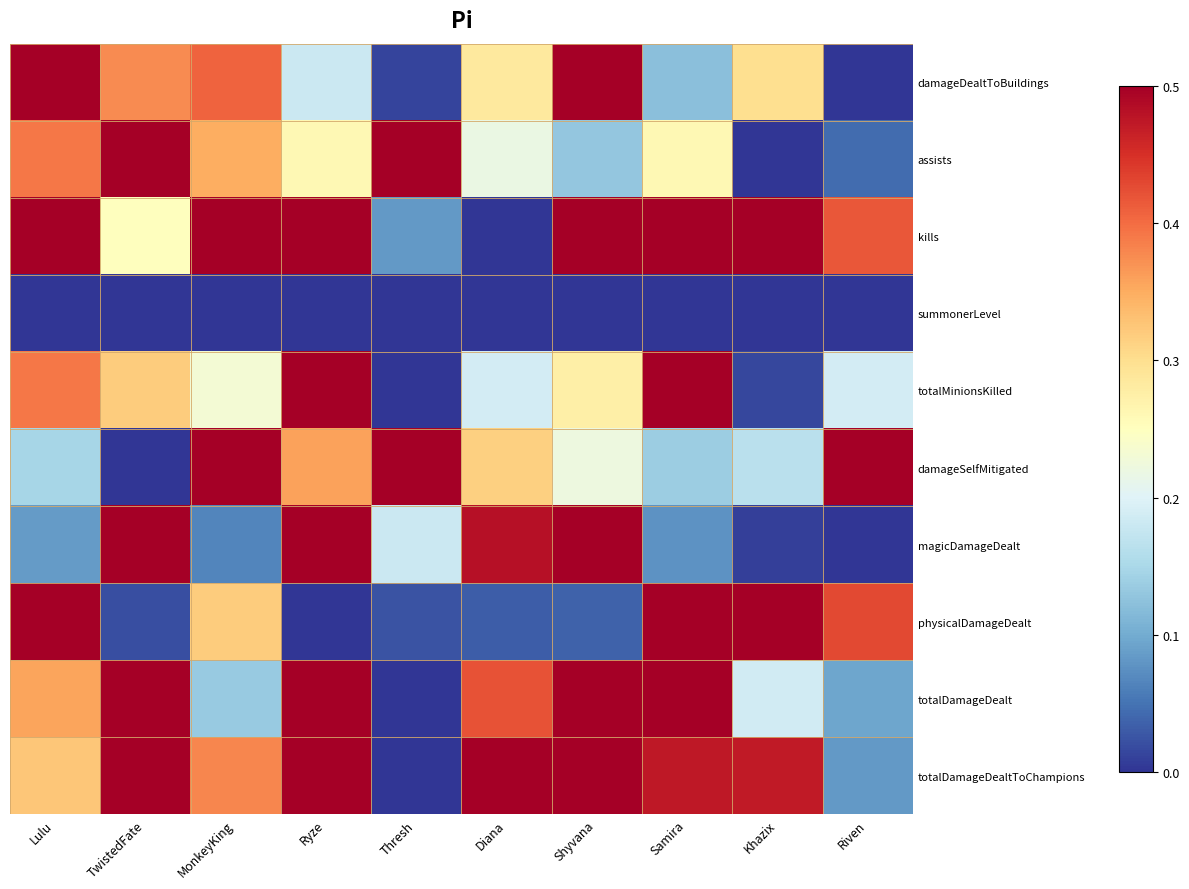

Rank the series at Ryze from lowest to highest value.

summonerLevel, physicalDamageDealt, damageDealtToBuildings, assists, damageSelfMitigated, totalMinionsKilled, kills, magicDamageDealt, totalDamageDealt, totalDamageDealtToChampions